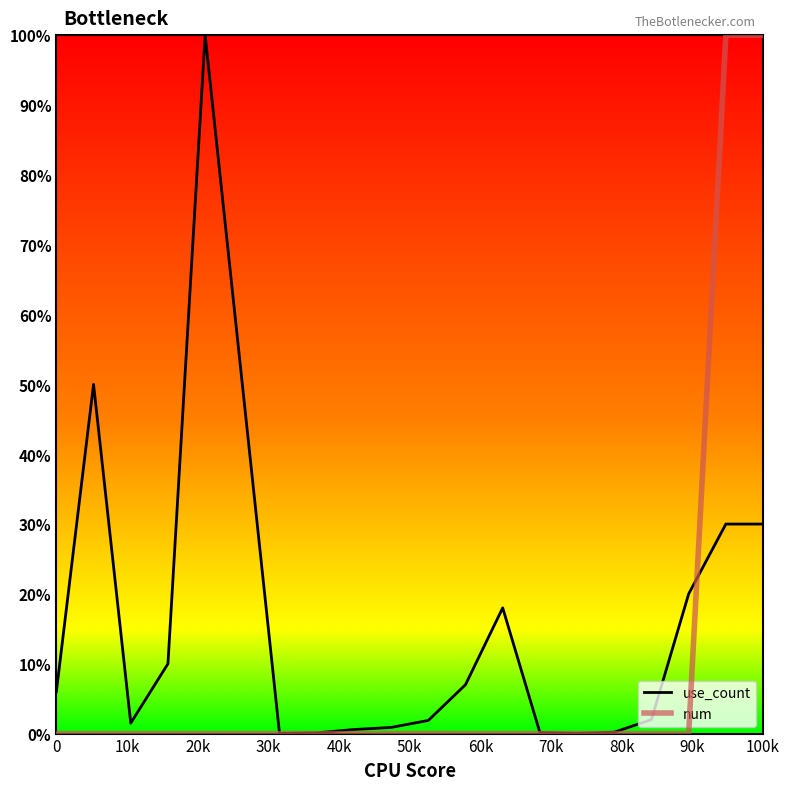

Which series has the largest total across all categories?

use_count